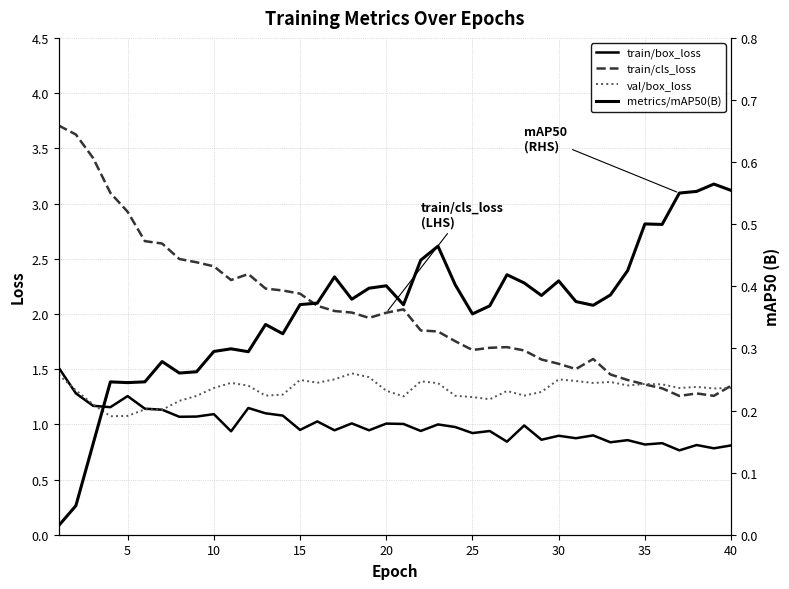

How many lines are shown in the chart?

4